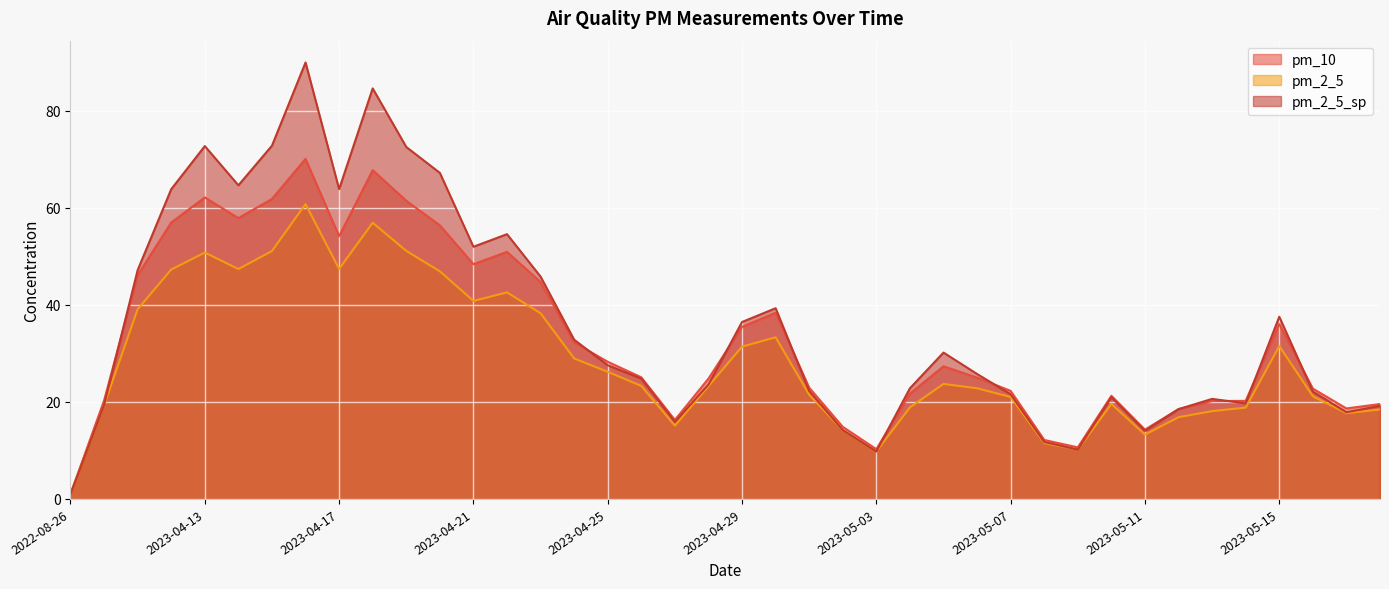

What is the difference between the maximum and minimum values in the pm_2_5 series?

59.8